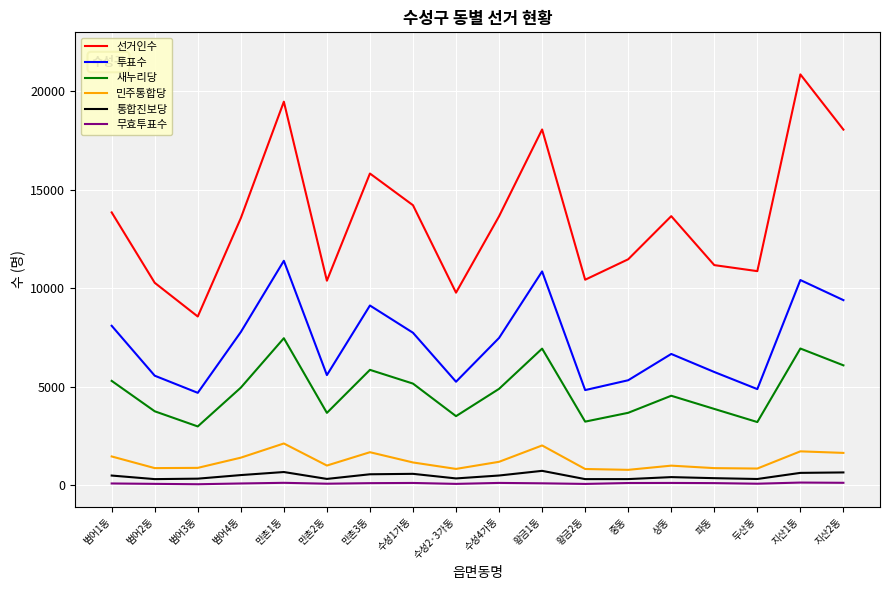

Is it true that 선거인수 equals 16019 at 중동?

False